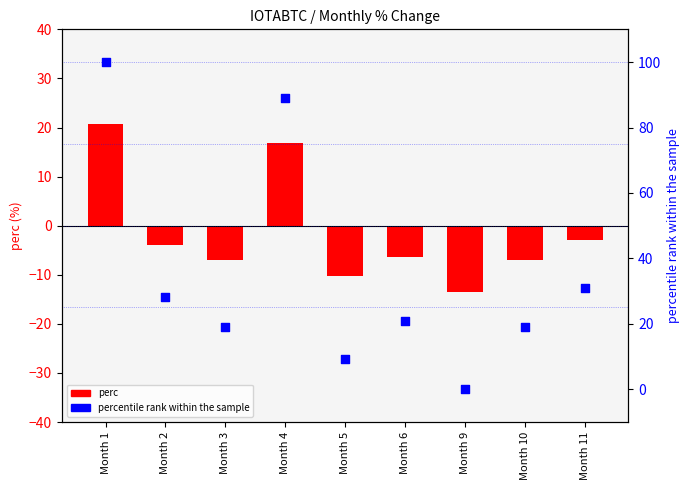

What is the total value across all series at Month 6?

14.6